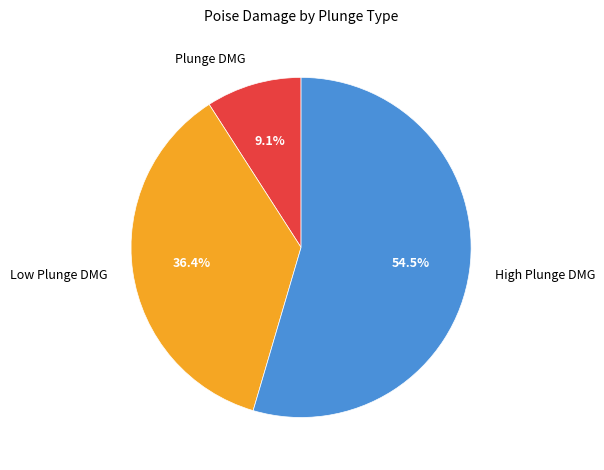

How many segments does this pie chart have?

3